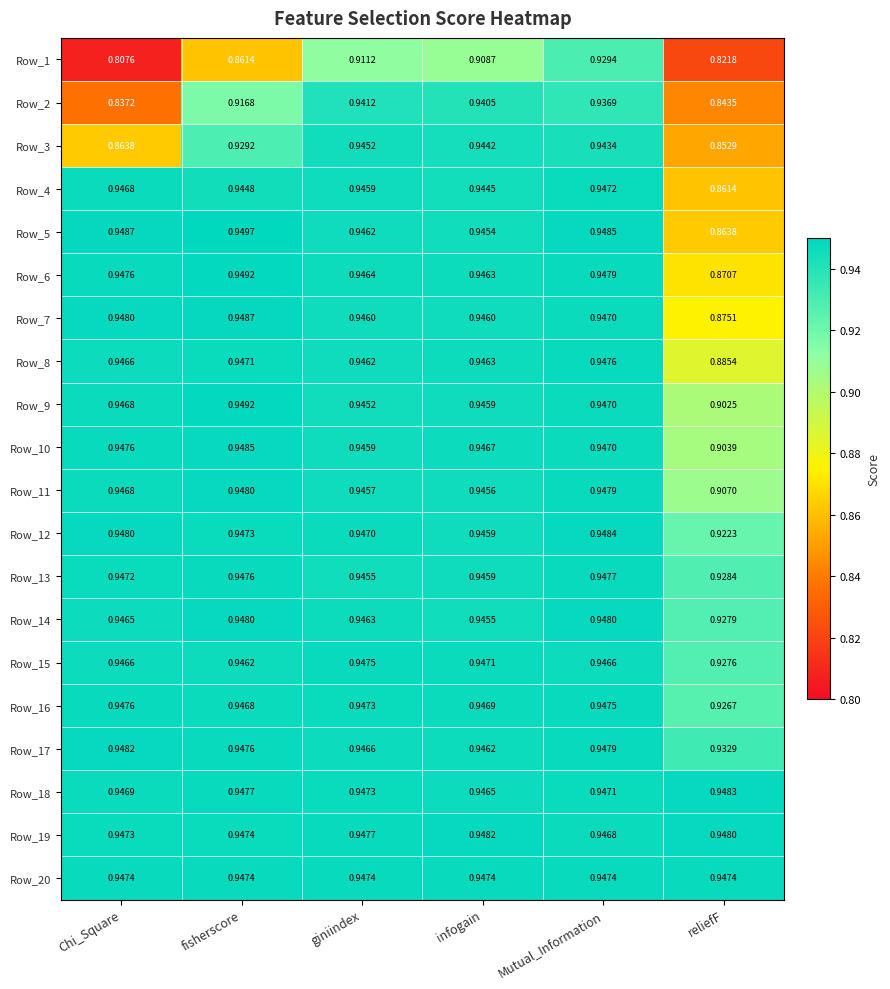

Which category has the highest value across all series?

fisherscore